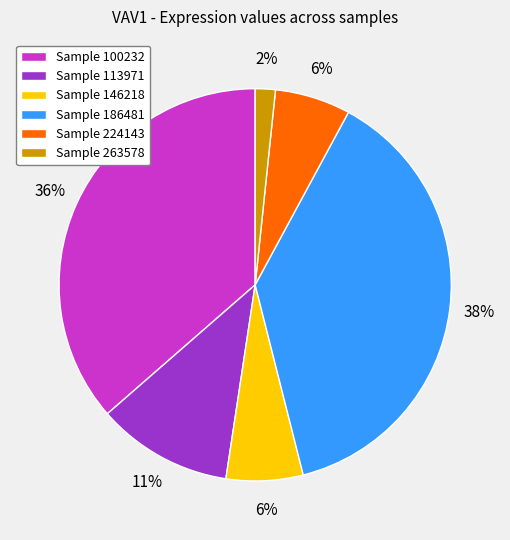

Does any single category account for the majority?

No